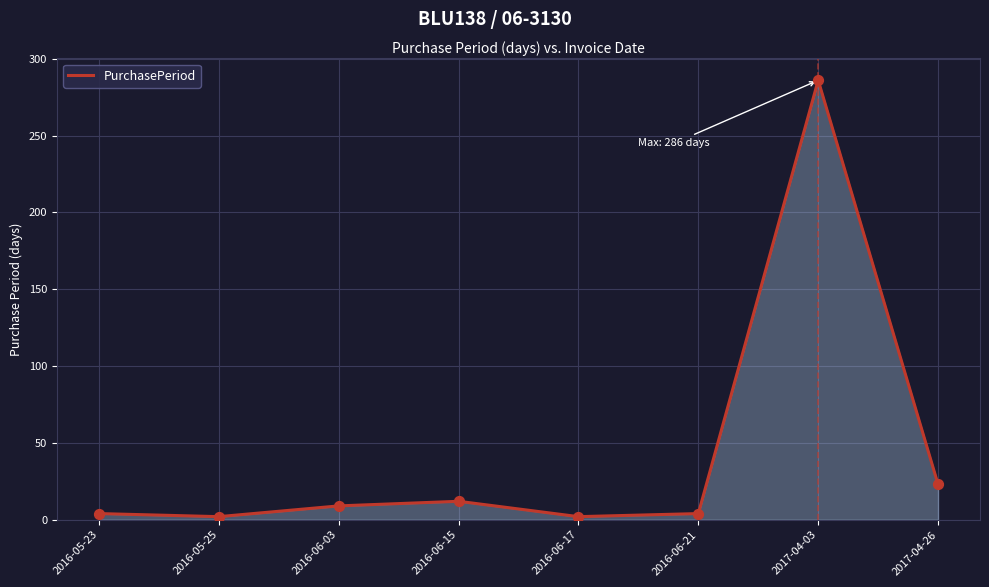

Which has a higher value, 2017-04-03 or 2016-06-15?

2017-04-03